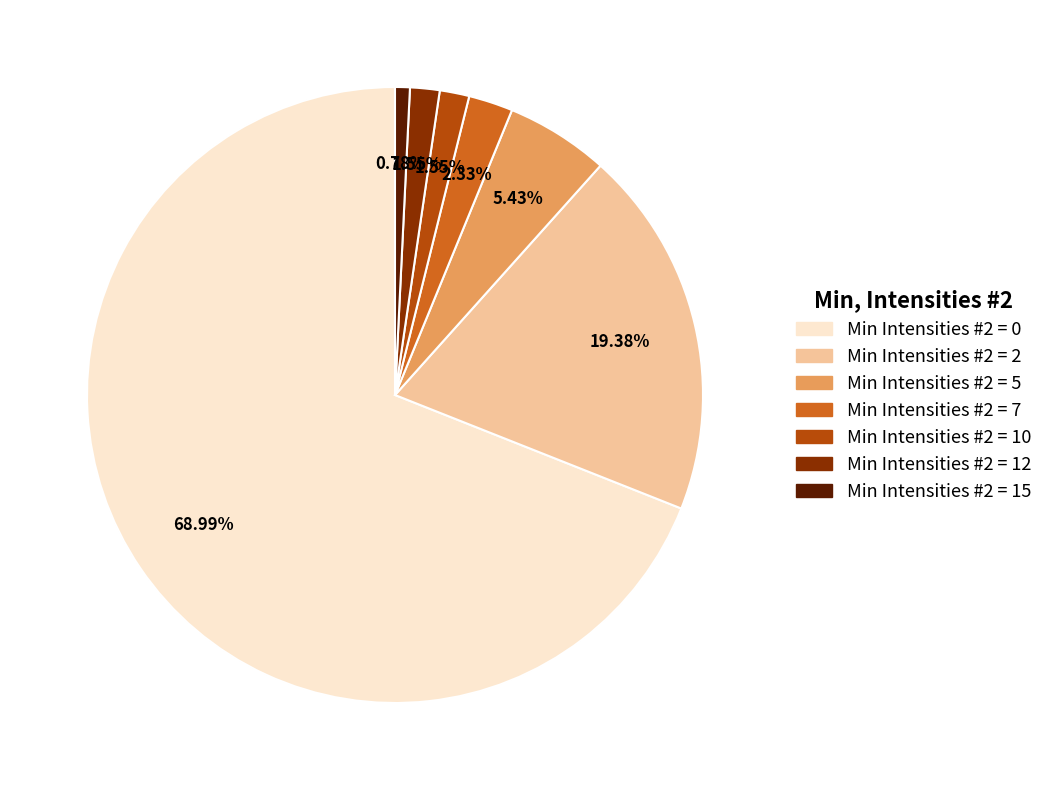

To the nearest percent, what is the average slice percentage?

14%